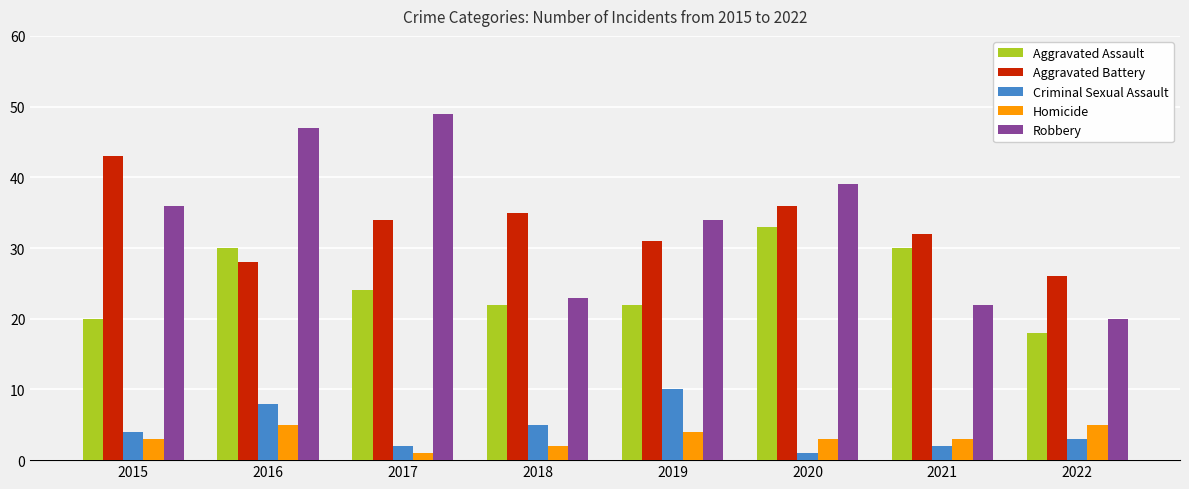

Reading right to left, extract all data points from this chart.

Aggravated Assault: 2022=18	2021=30	2020=33	2019=22	2018=22	2017=24	2016=30	2015=20
Aggravated Battery: 2022=26	2021=32	2020=36	2019=31	2018=35	2017=34	2016=28	2015=43
Criminal Sexual Assault: 2022=3	2021=2	2020=1	2019=10	2018=5	2017=2	2016=8	2015=4
Homicide: 2022=5	2021=3	2020=3	2019=4	2018=2	2017=1	2016=5	2015=3
Robbery: 2022=20	2021=22	2020=39	2019=34	2018=23	2017=49	2016=47	2015=36